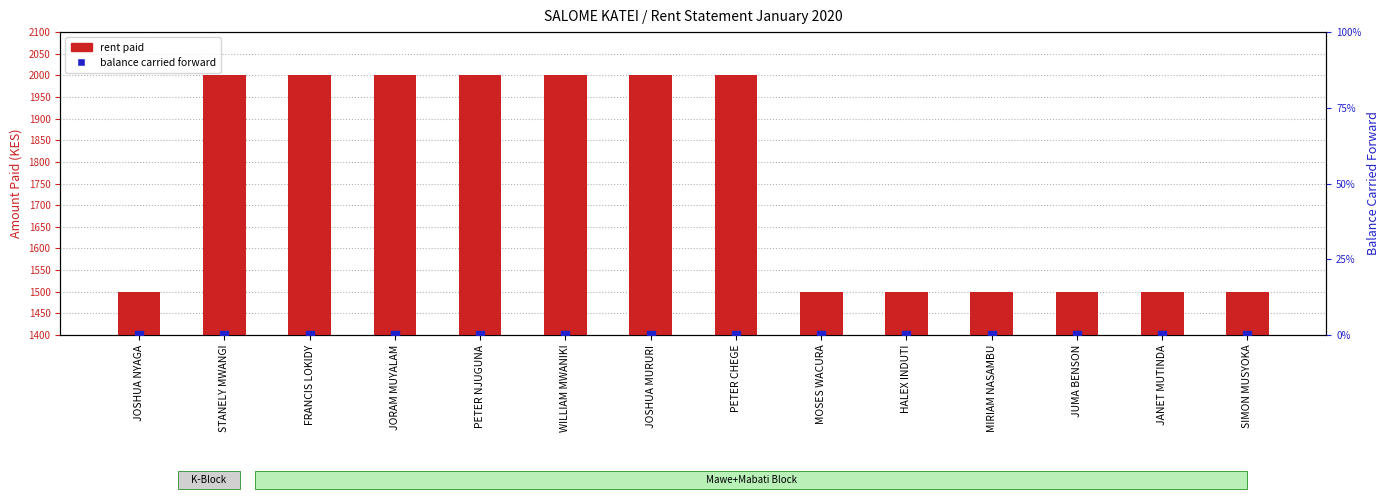

Which series has the largest total across all categories?

rent paid